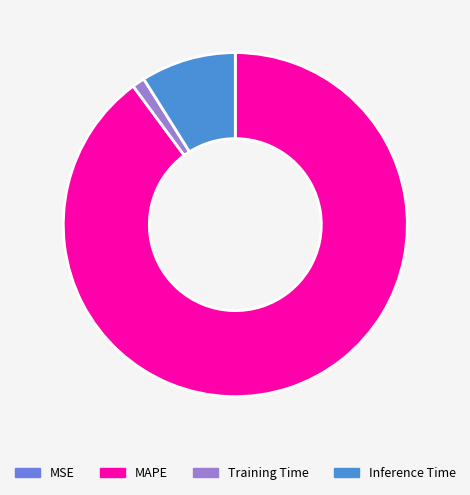

Which has a higher value, Training Time or MSE?

Training Time